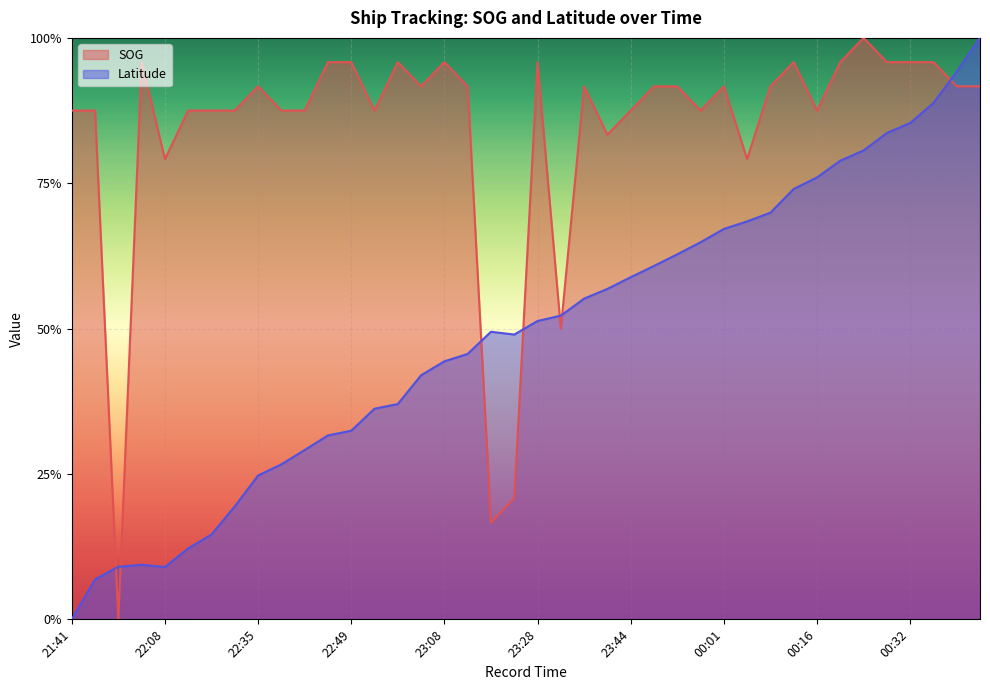

What is the difference between the maximum and minimum values in the SOG series?

1.0